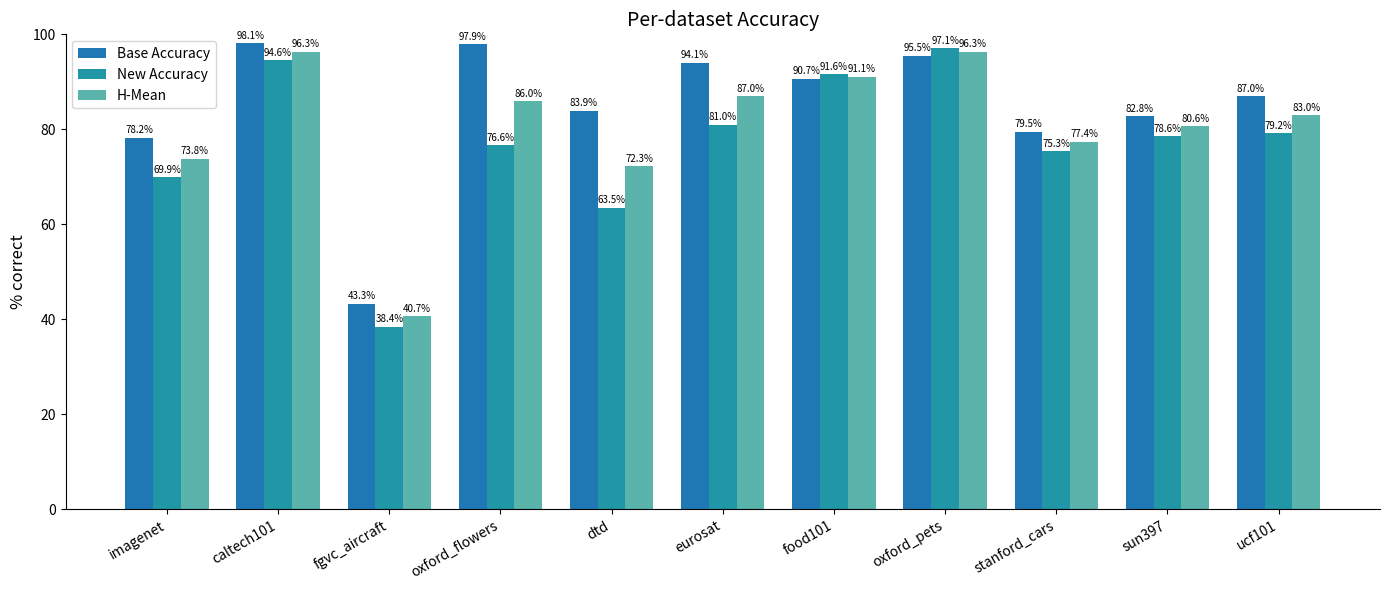

The New Accuracy series shows 16.7 at ucf101. True or false?

False